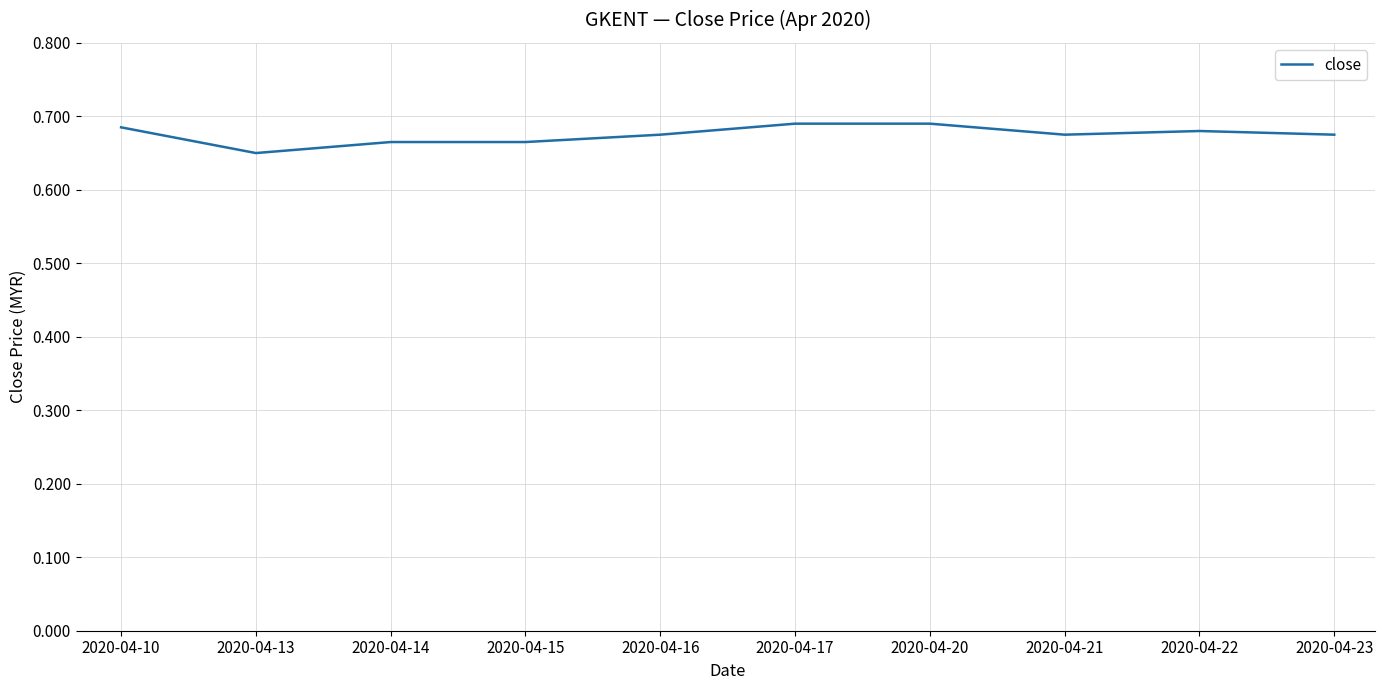

The value at 2020-04-23 is 1.2. True or false?

False